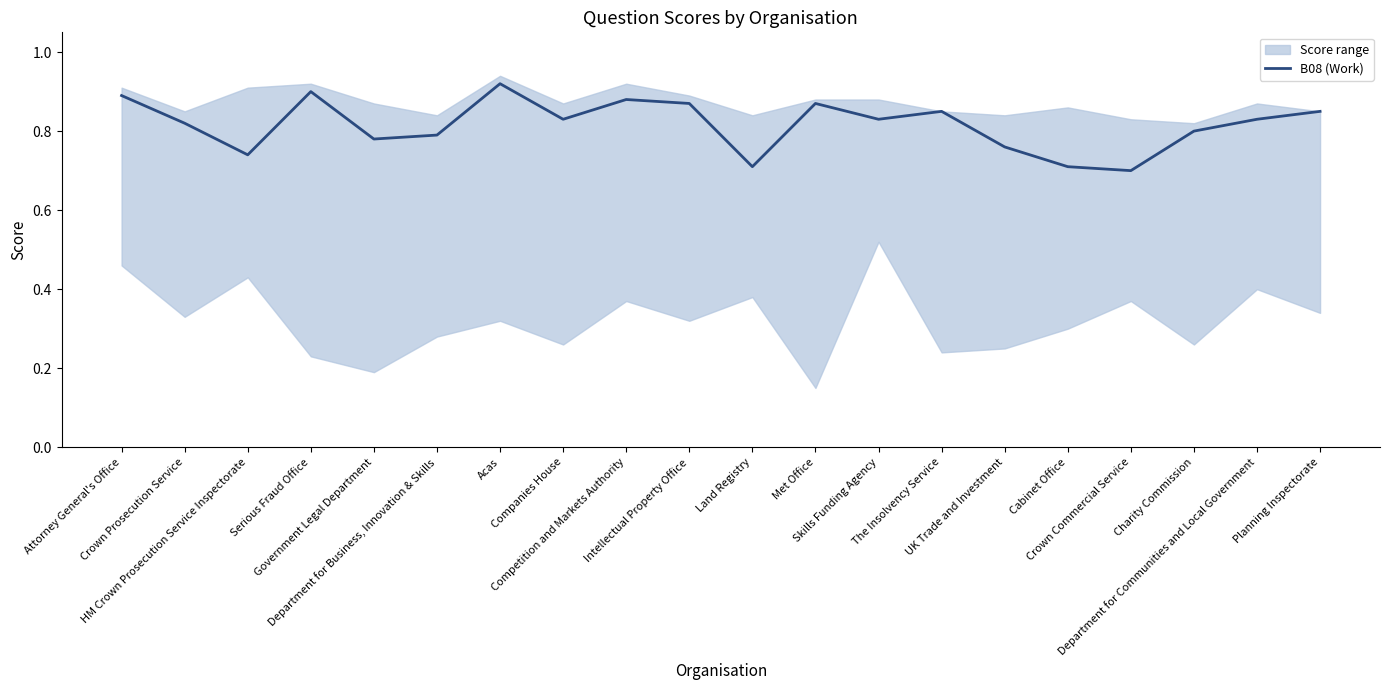

The value at Department for Business, Innovation & Skills is 0.8. True or false?

True